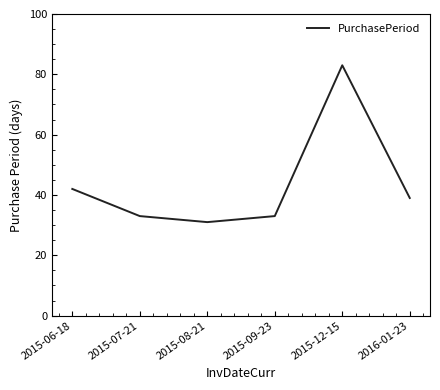

The chart shows a value of 39 at 2016-01-23. True or false?

True